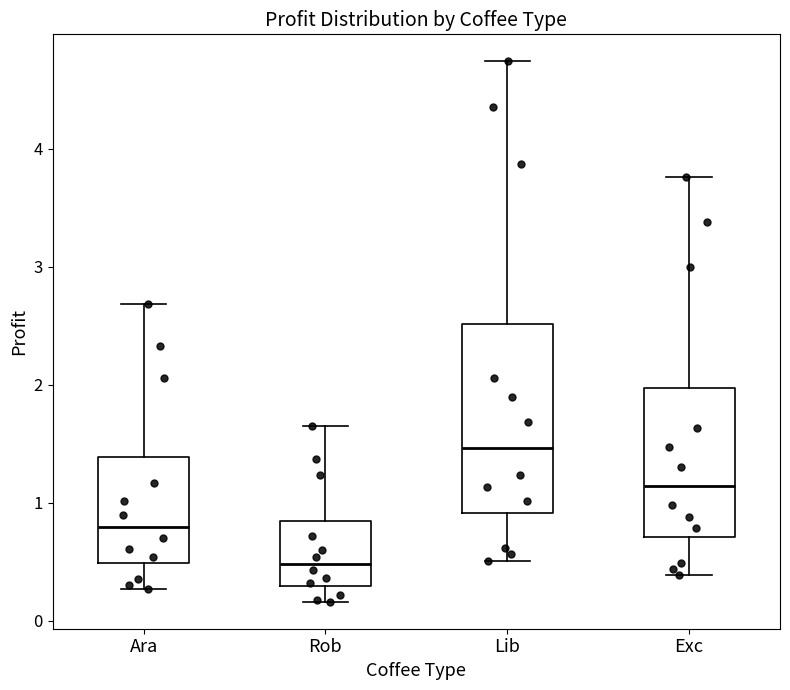

Reading left to right, read every box against the y-axis: the position of its median line, the range the box covers, and the ends of its whiskers. The values are not printed on the chart, so give them approximately, as read against the axis.

Ara: median 0.8, box 0.5 to 1.4, whiskers 0.3 to 2.7
Rob: median 0.5, box 0.3 to 0.8, whiskers 0.2 to 1.6
Lib: median 1.5, box 0.9 to 2.5, whiskers 0.5 to 4.7
Exc: median 1.1, box 0.7 to 2.0, whiskers 0.4 to 3.8